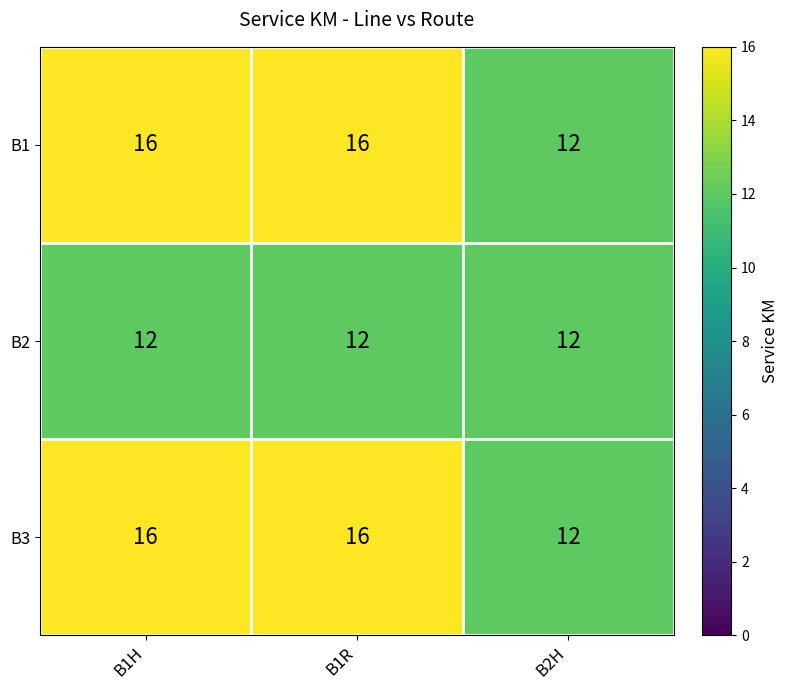

Reading left to right, what are all the values shown in this chart?

B1: B1H=16	B1R=16	B2H=12
B2: B1H=12	B1R=12	B2H=12
B3: B1H=16	B1R=16	B2H=12